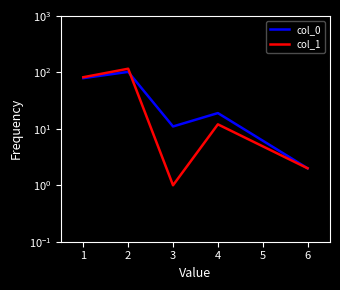

True or false: col_0 and col_1 cross at least once.

True